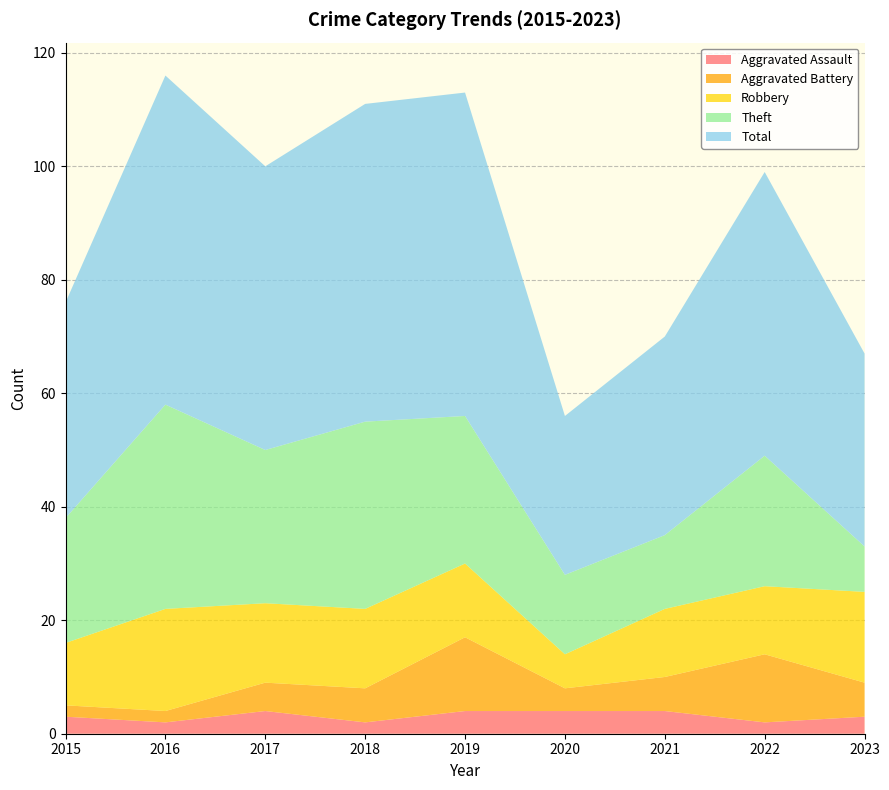

True or false: Total and Theft intersect in this chart.

False